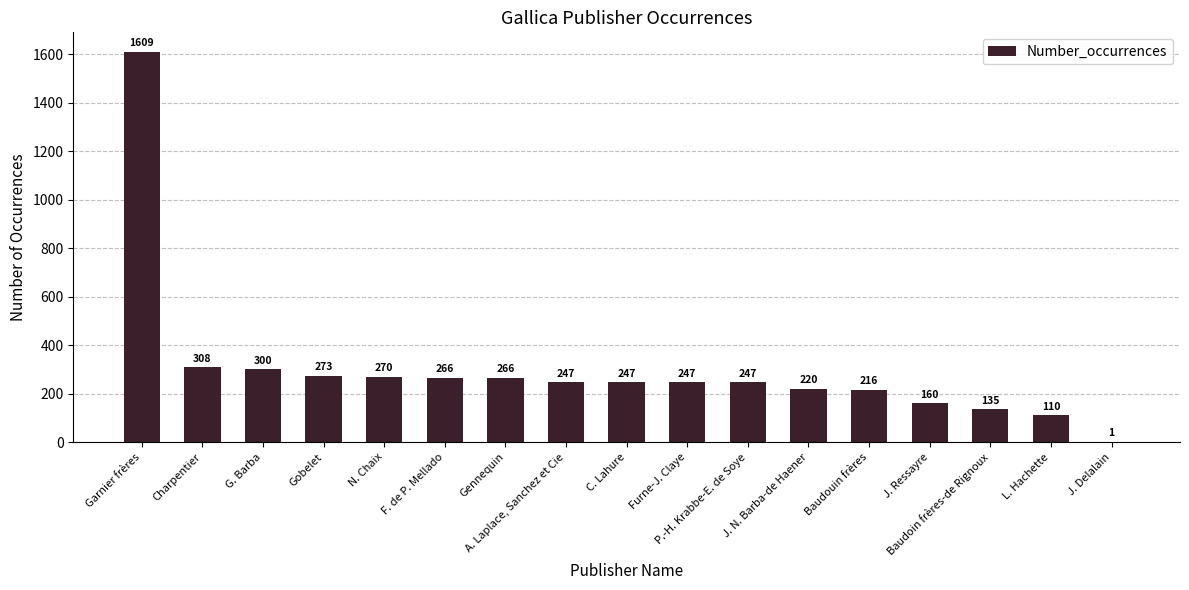

What is the greatest value displayed?

1609